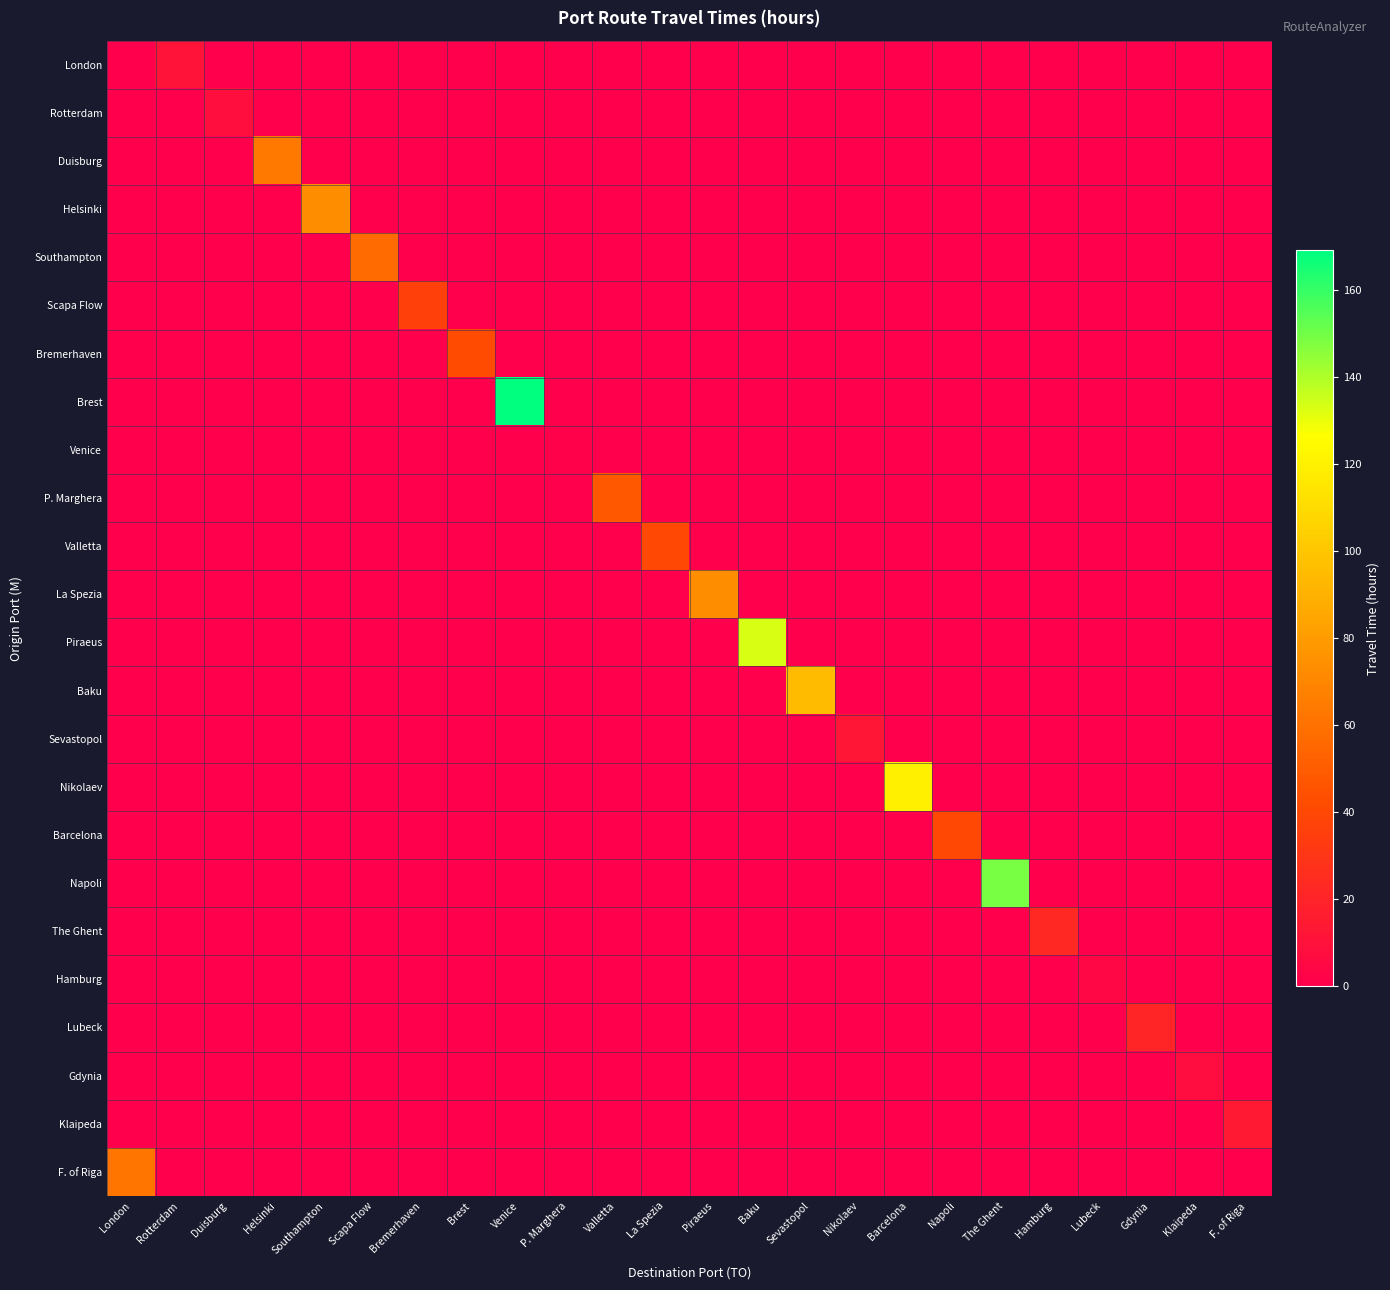

Between Duisburg and Napoli, which is larger?

Duisburg